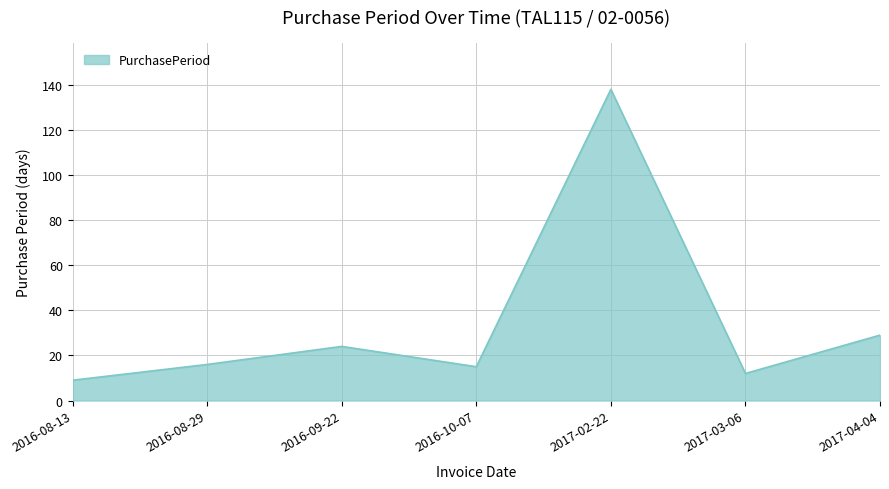

What is the change in value from 2016-08-13 to 2017-04-04?

+20